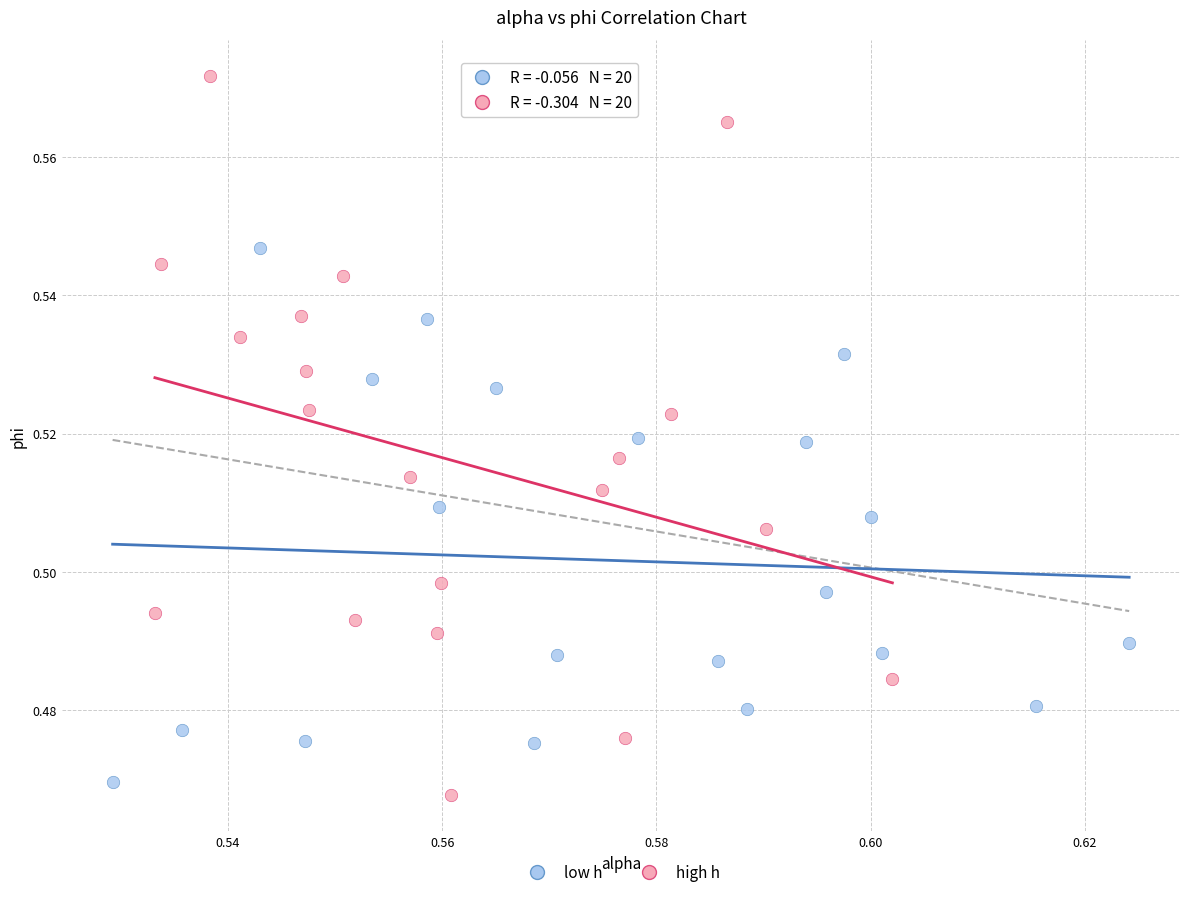

Which series has the largest Y range (max minus min)?

high h